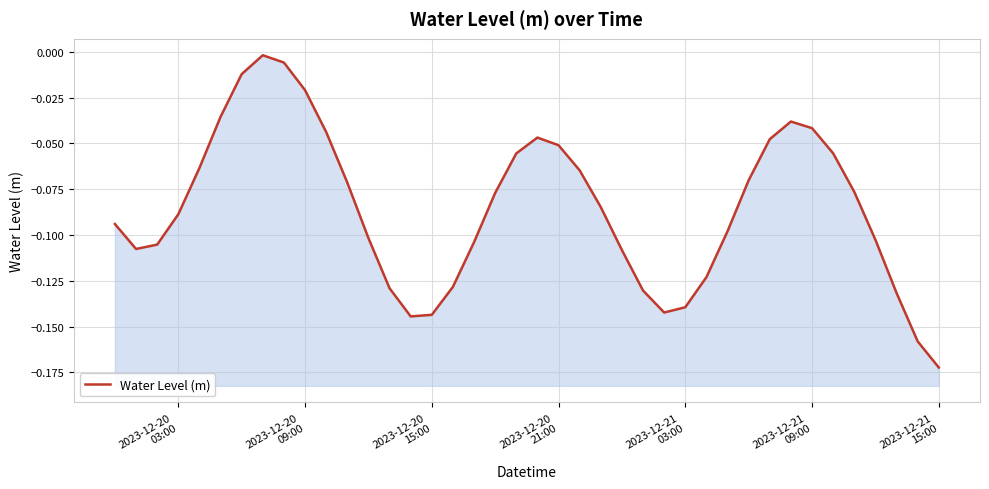

What is the average value?

-0.1